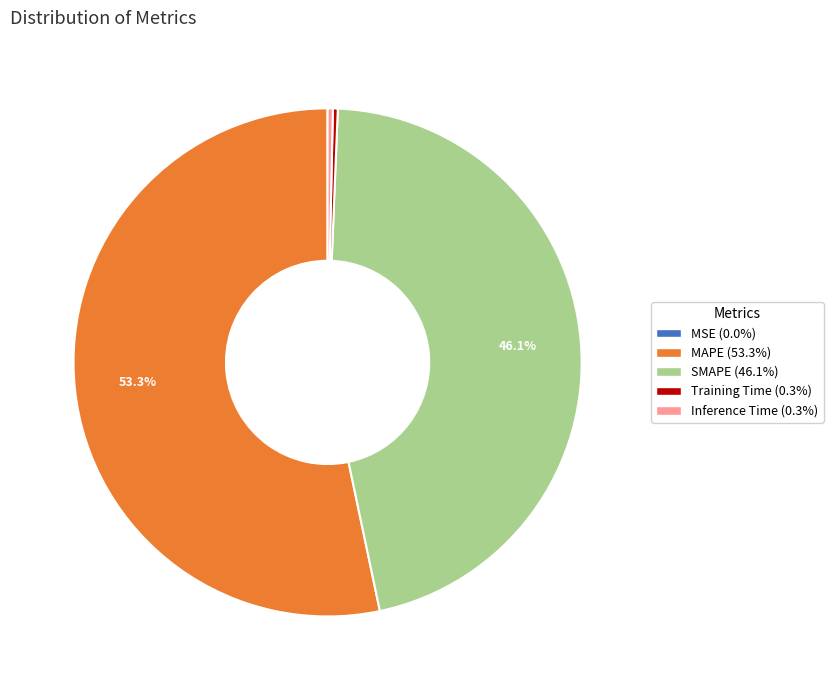

The Training Time slice represents 13% of the pie. True or false?

False